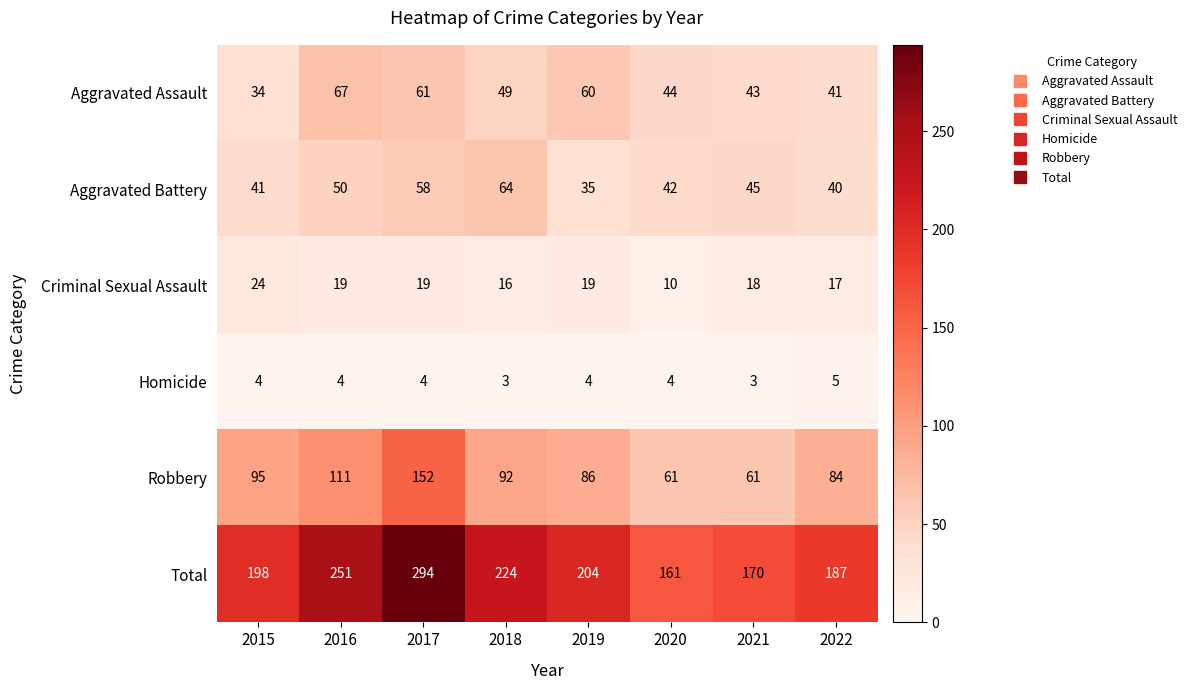

True or false: Aggravated Assault has a value of 60 at 2019.

True